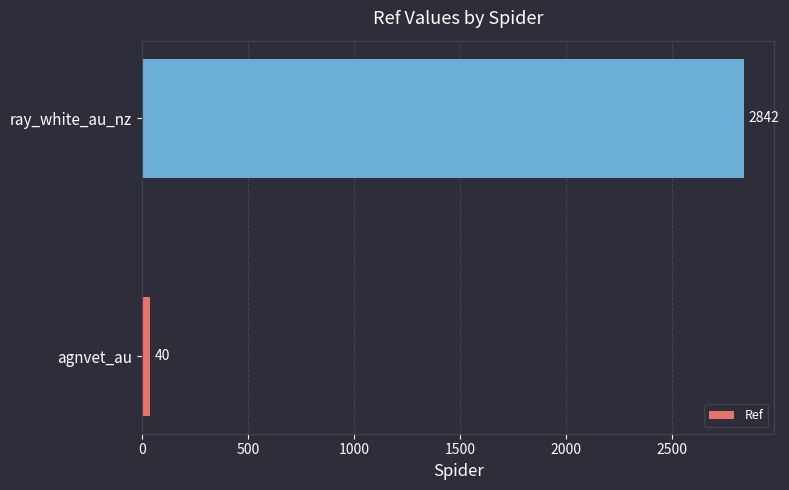

Are the bars grouped side by side (vs. stacked)?

No